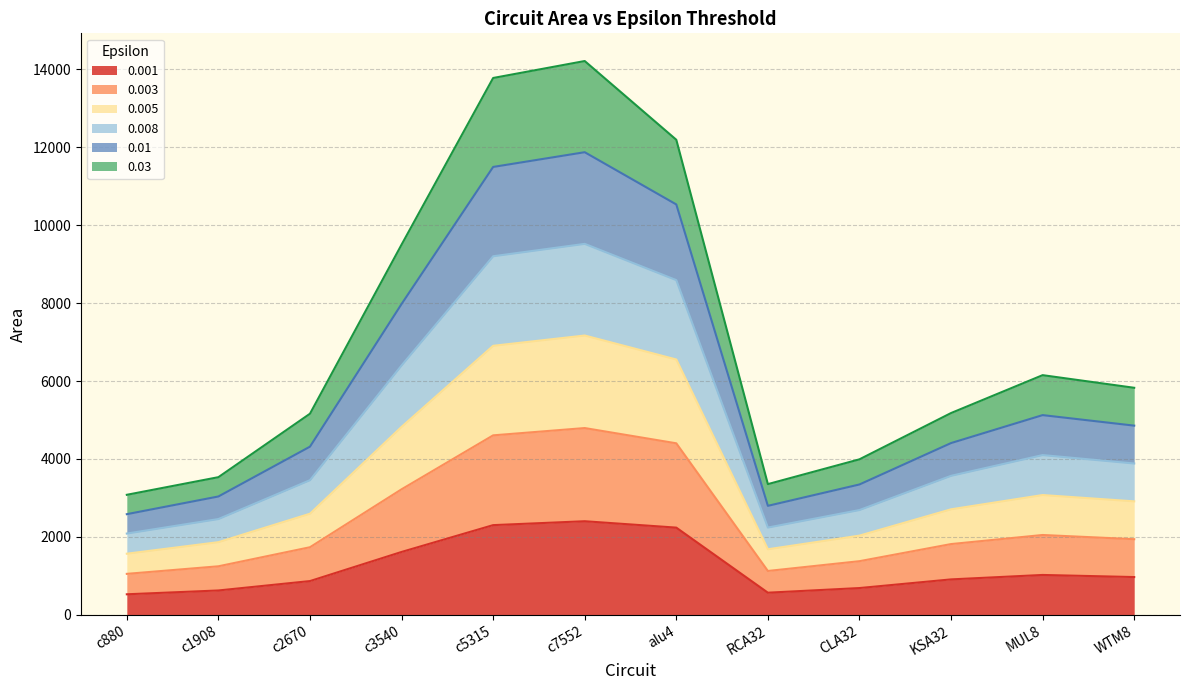

What is the total value across all series at KSA32?

5178